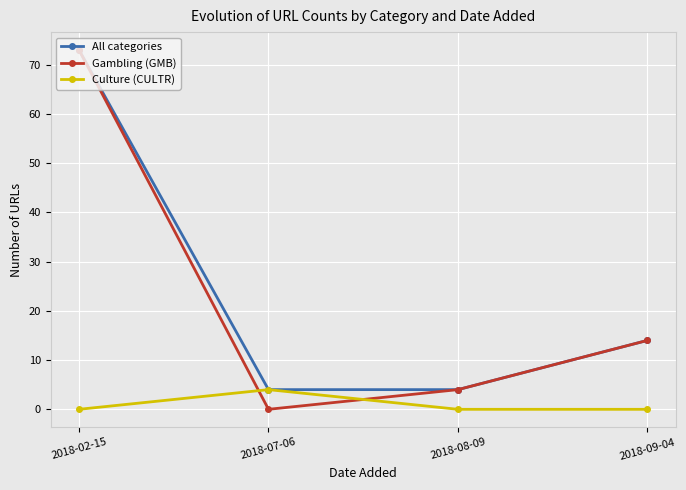

Where is the first local maximum for Culture (CULTR)?

2018-07-06